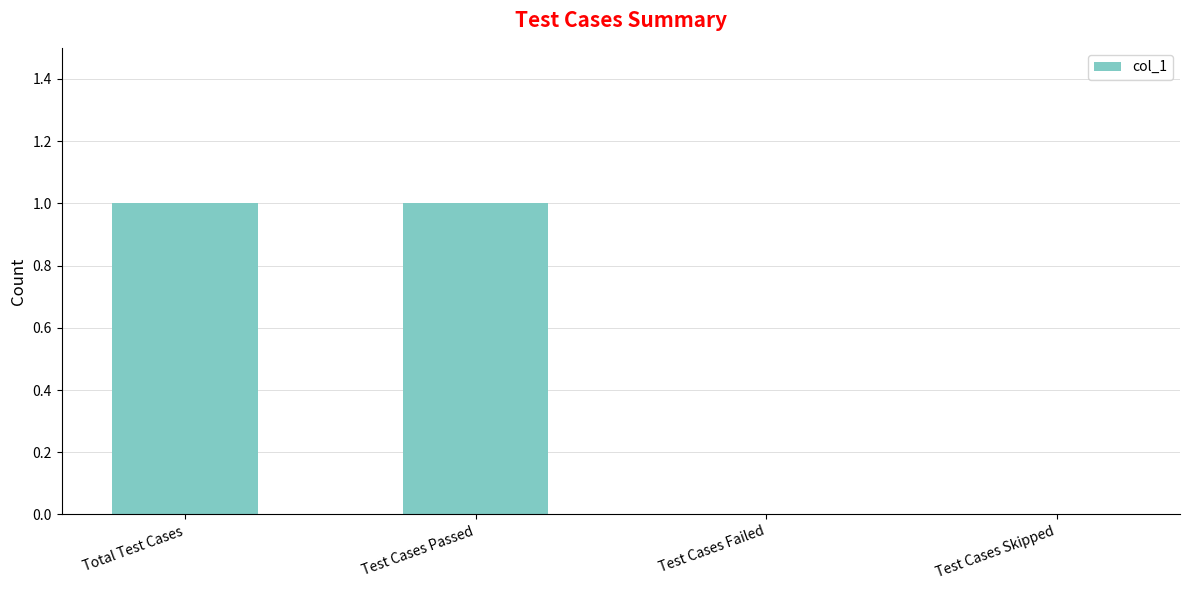

What is the ratio of the value at Total Test Cases to the value at Test Cases Passed?

1.0